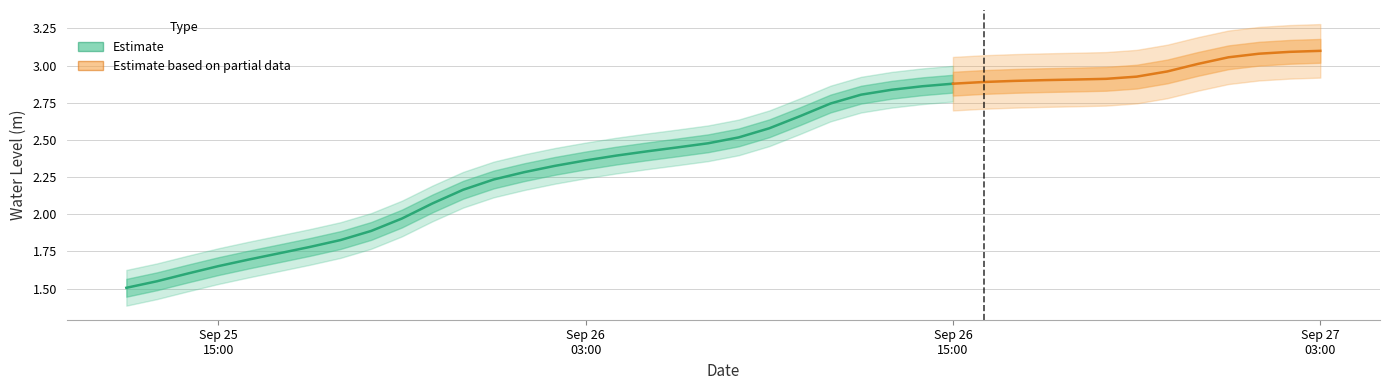

Approximately how many times larger is the value at 2023-09-26 16:00:00 compared to 2023-09-26 04:00:00?

1.2